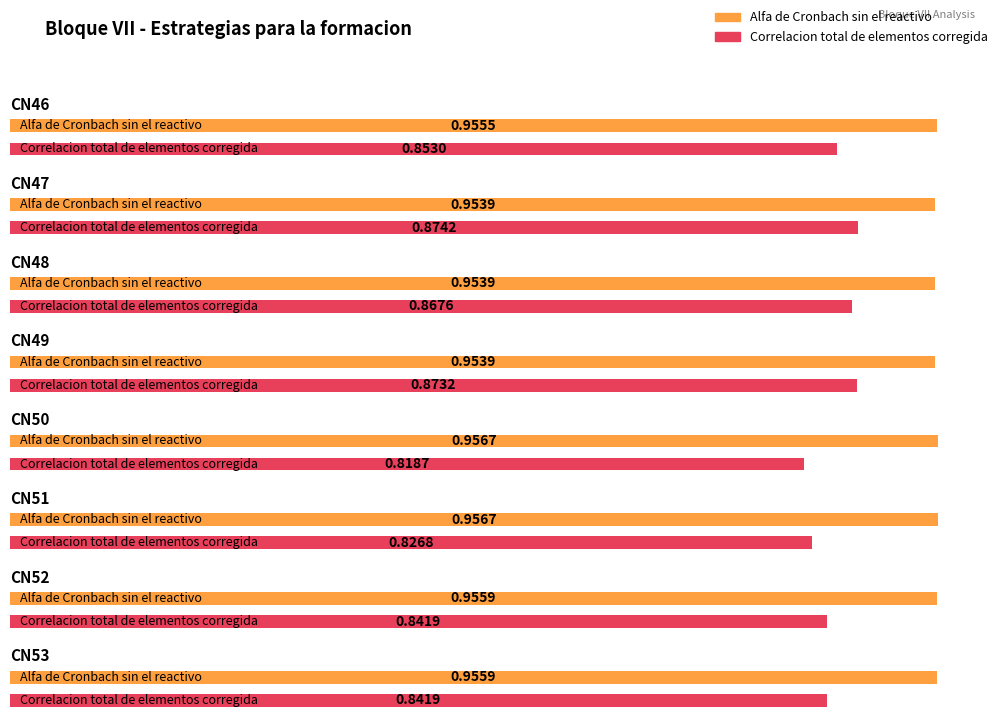

At which category is the sum across all series the highest?

CN47